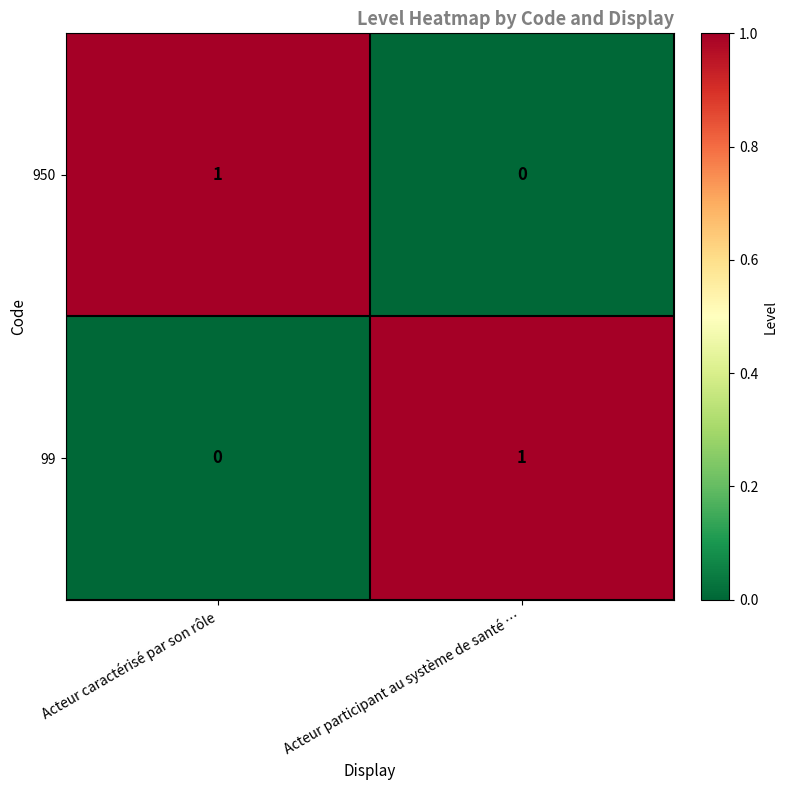

The 99 series shows 0 at Acteur participant au système de santé …. True or false?

False